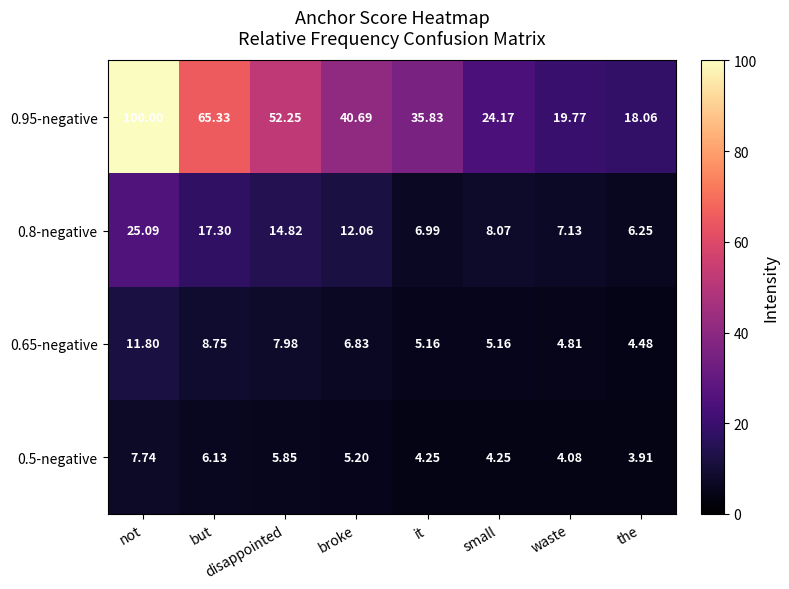

Where does the 0.65-negative series first go above 6?

not